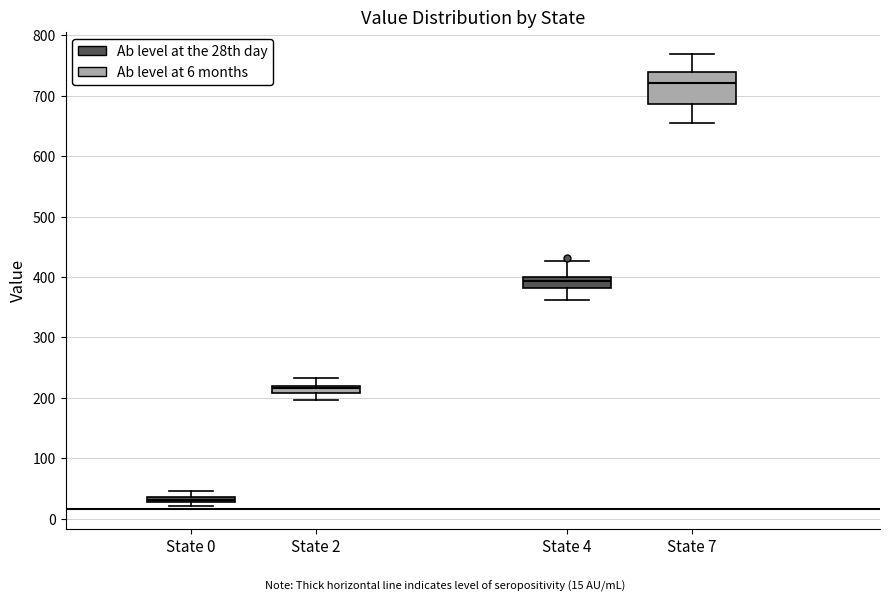

Which box is the tallest, from its lower edge to its upper edge?

State 7